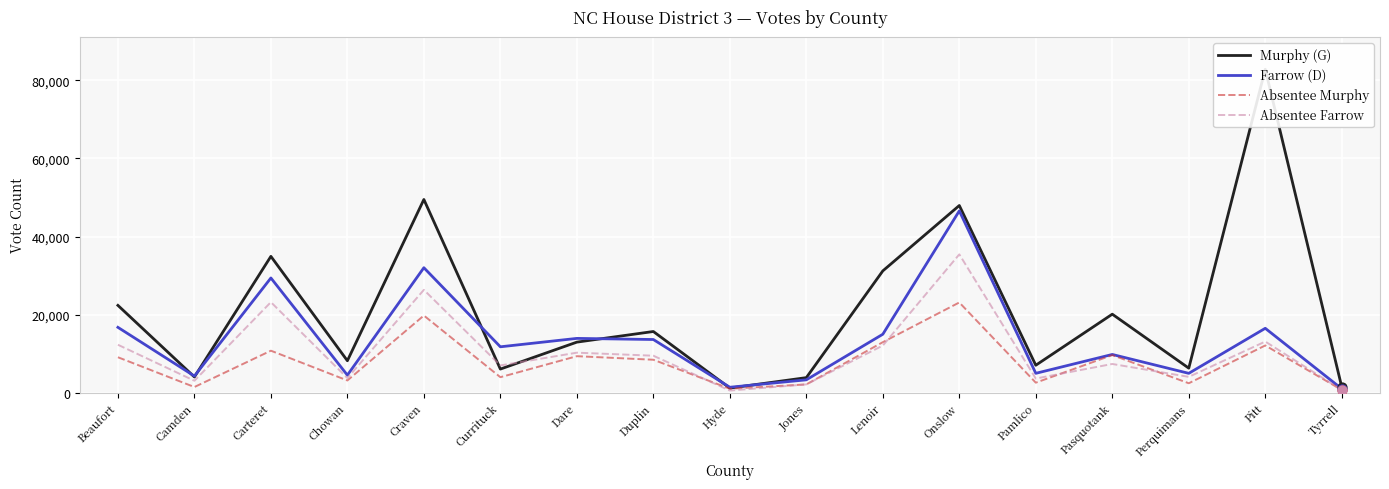

Which series contains the lowest Y value?

Absentee Farrow